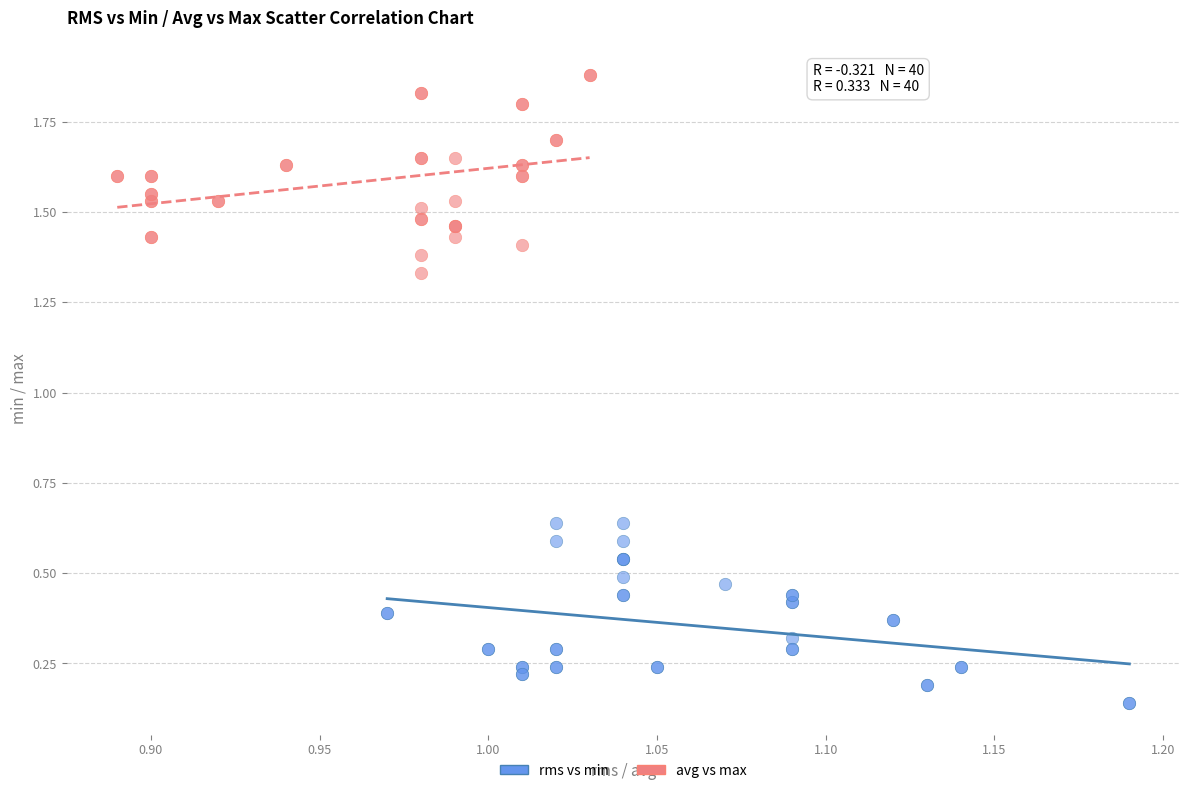

Which series has the widest spread of Y values?

avg vs max